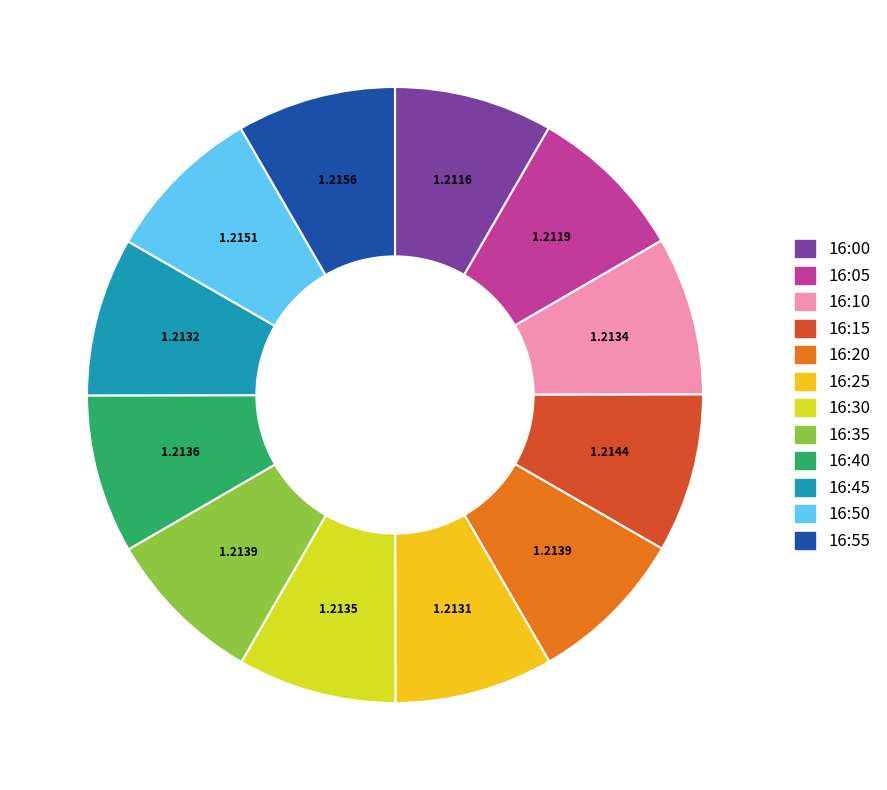

Does 16:40 account for over 50% of the chart?

No